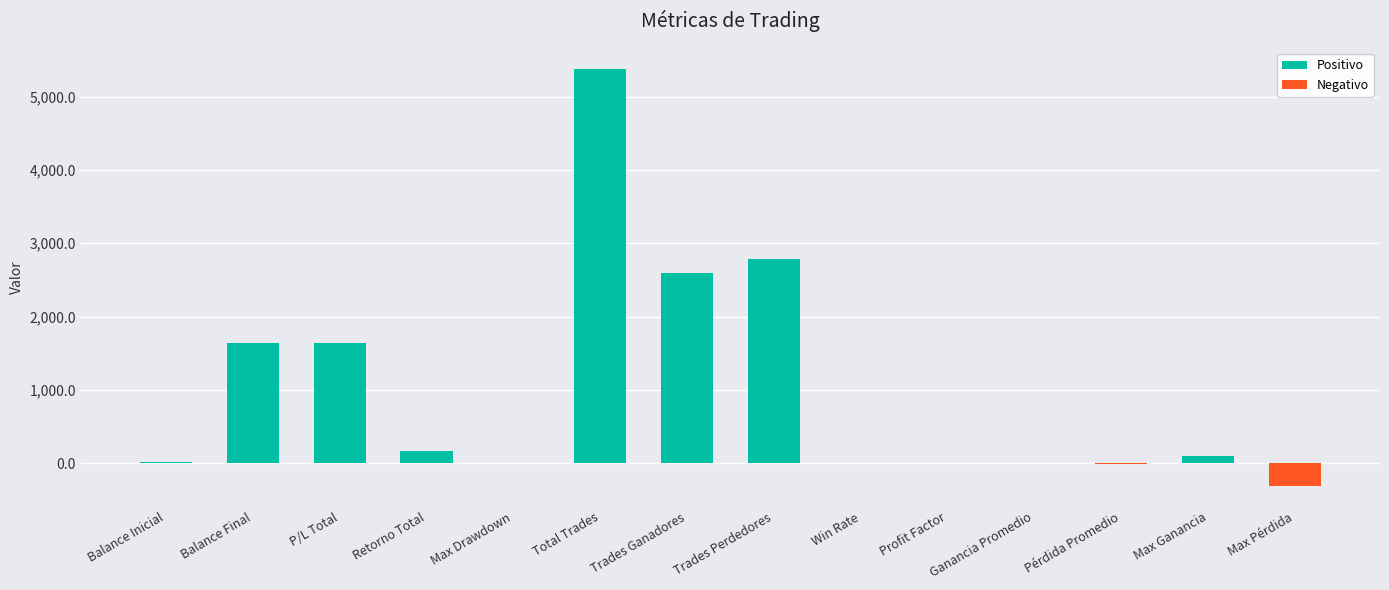

What is the greatest value displayed?

5377.0